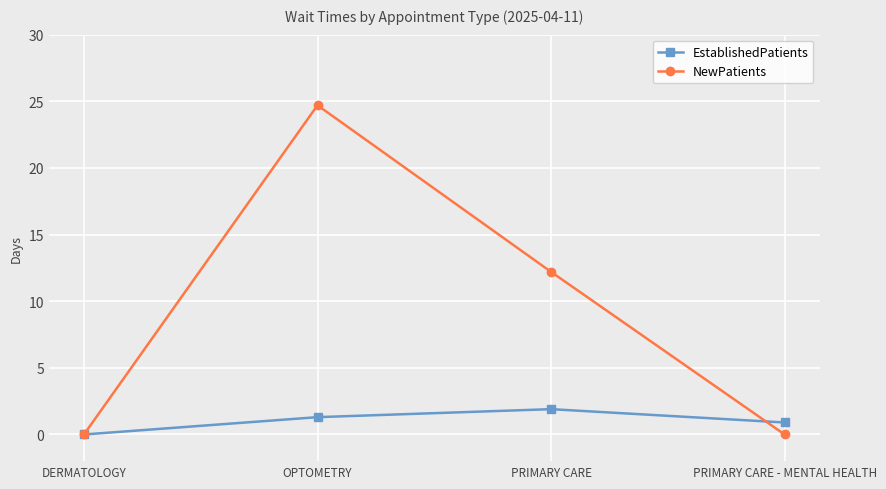

At which label does NewPatients first exceed 12?

OPTOMETRY